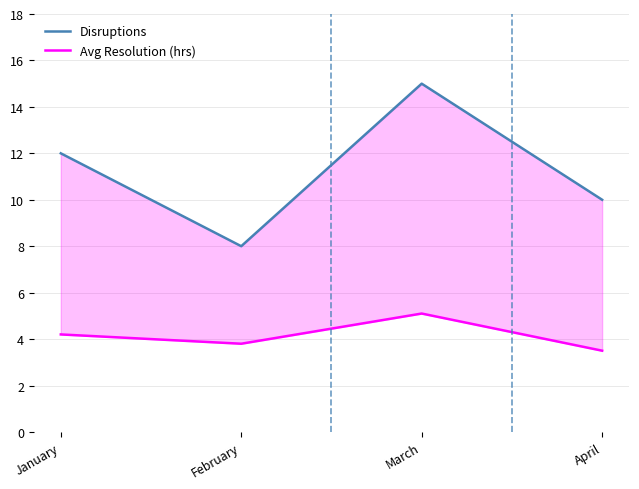

Rank the categories by Avg Resolution (hrs) value from highest to lowest.

March, January, February, April